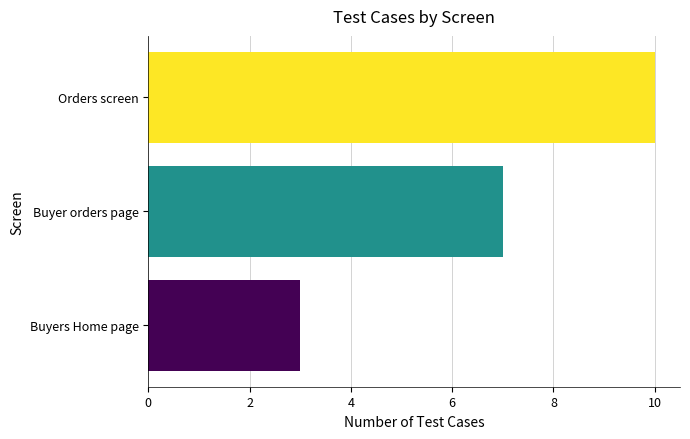

How many values are below 7?

1